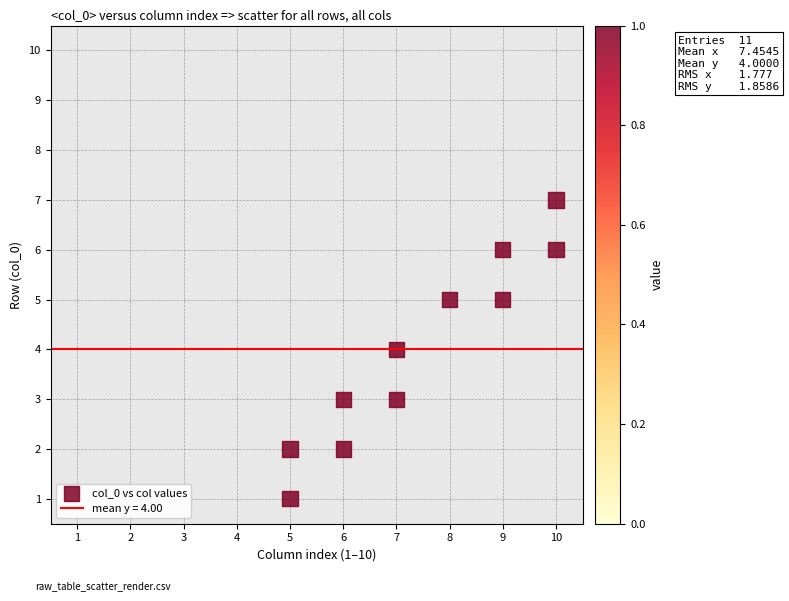

What is the range of Y values (max minus min)?

6